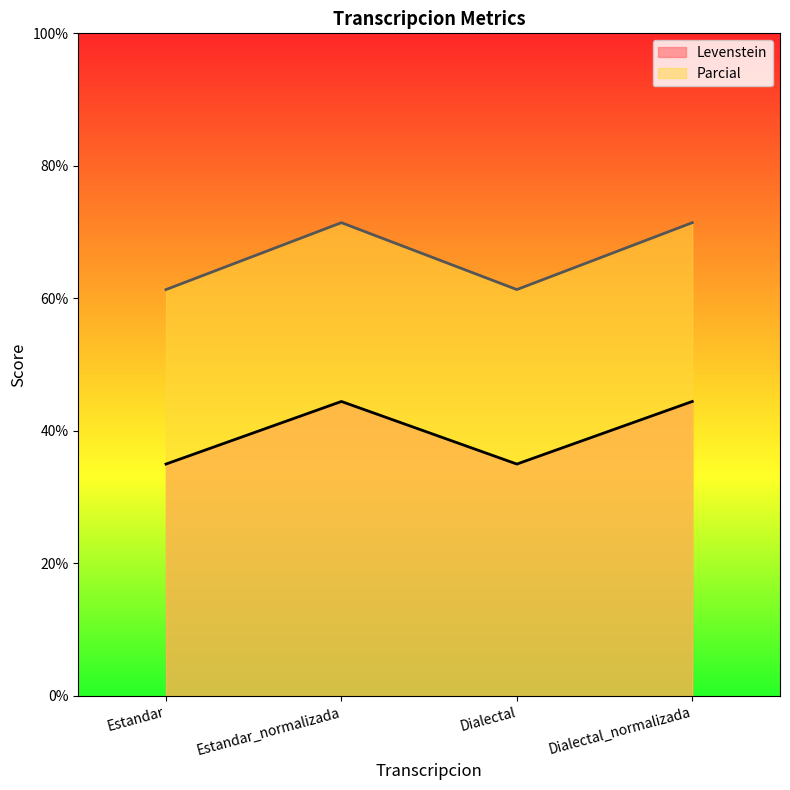

Where is Levenstein nearest to the value 39?

Estandar